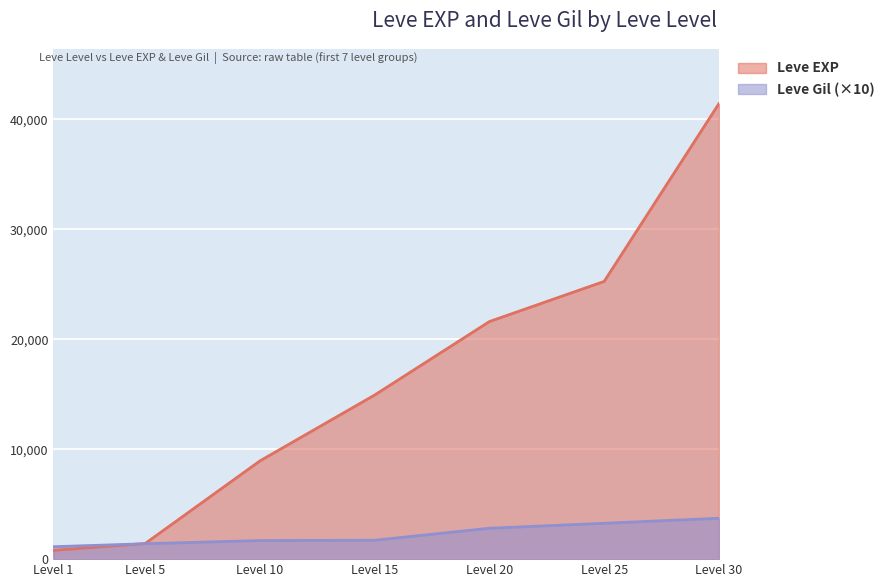

What is the greatest value displayed?

41410